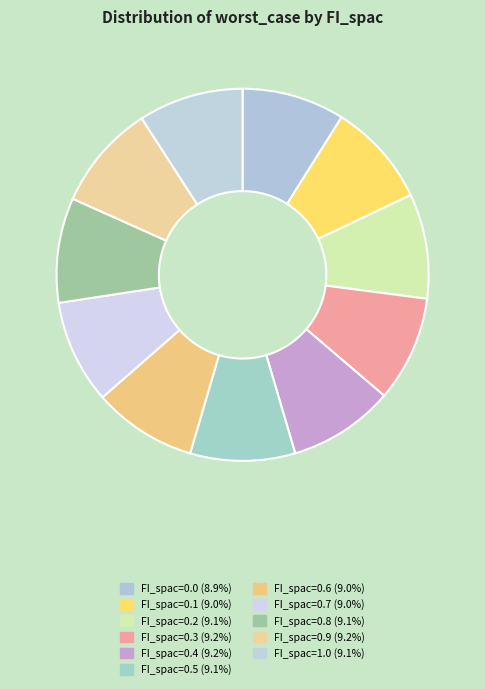

To the nearest percent, what portion does FI_spac=1.0 represent?

9%